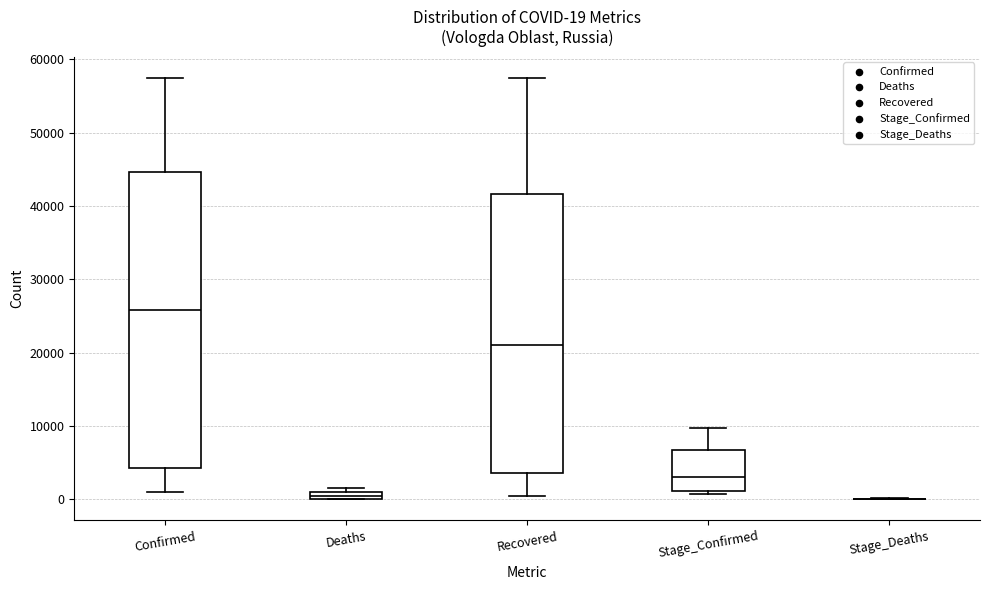

Comparing the boxes themselves (not the whiskers), which one is the tallest?

Confirmed